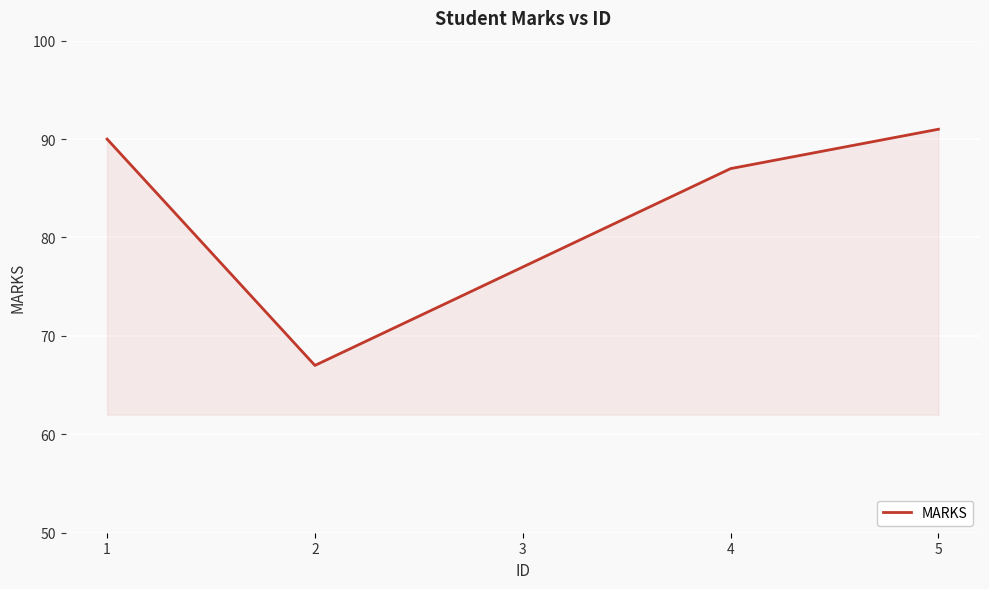

Does the chart have visible grid lines?

Yes